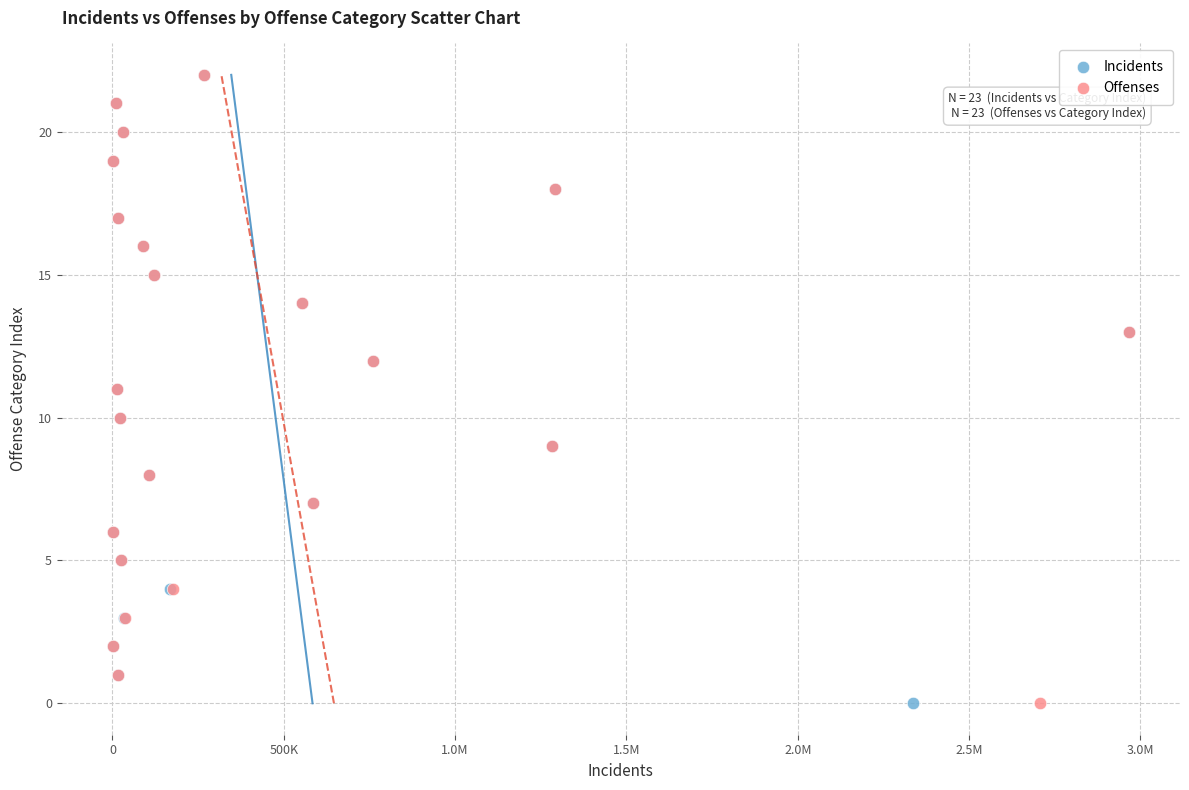

What are all the series names shown in the legend?

Incidents, Offenses